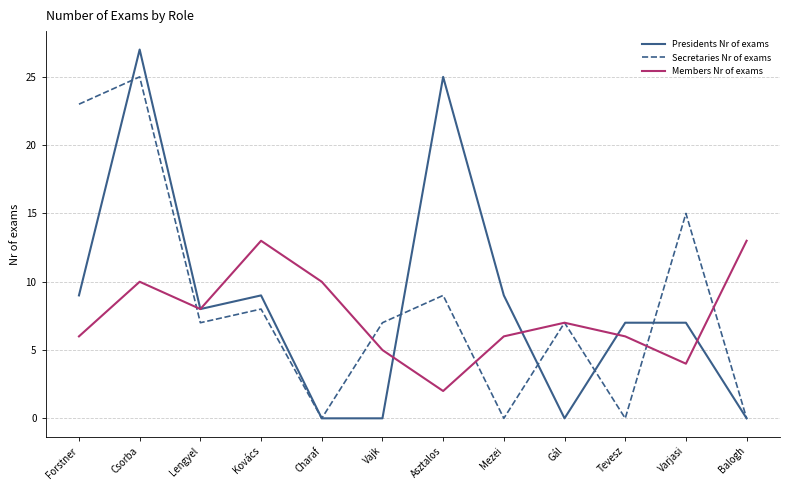

At which label does Secretaries Nr of exams first exceed 7?

Forstner